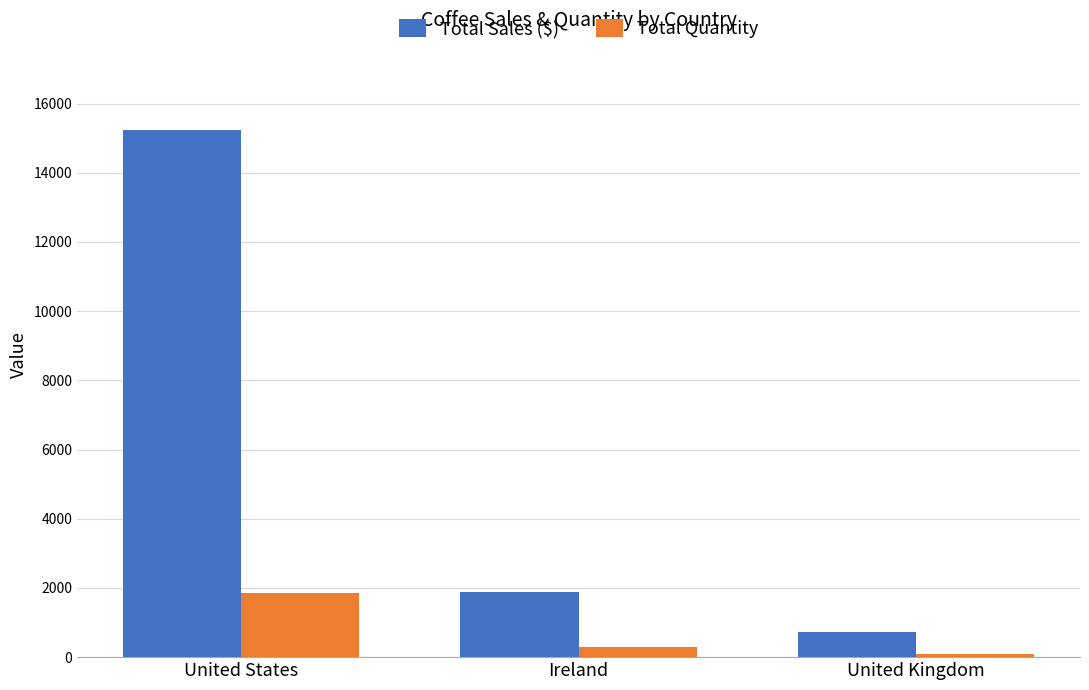

What is the difference between the maximum and minimum values in the Total Quantity series?

1744.0